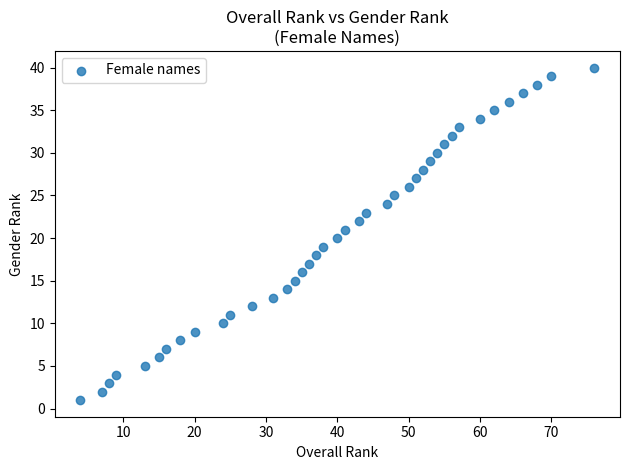

What is the range of X values (max minus min)?

72